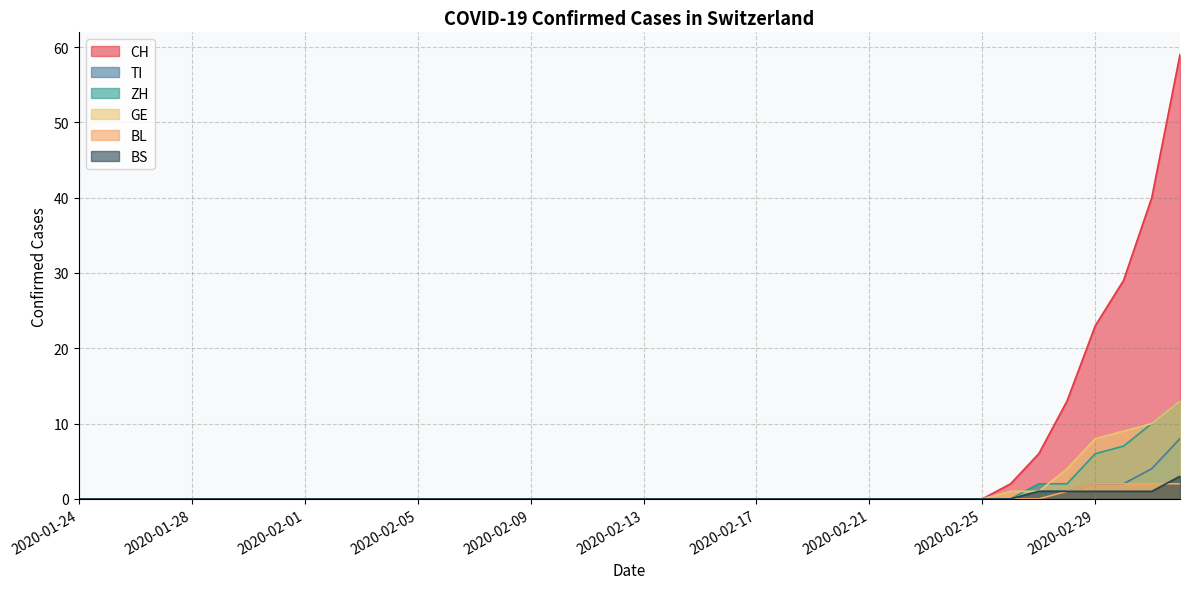

Which series has the largest range (max minus min)?

CH